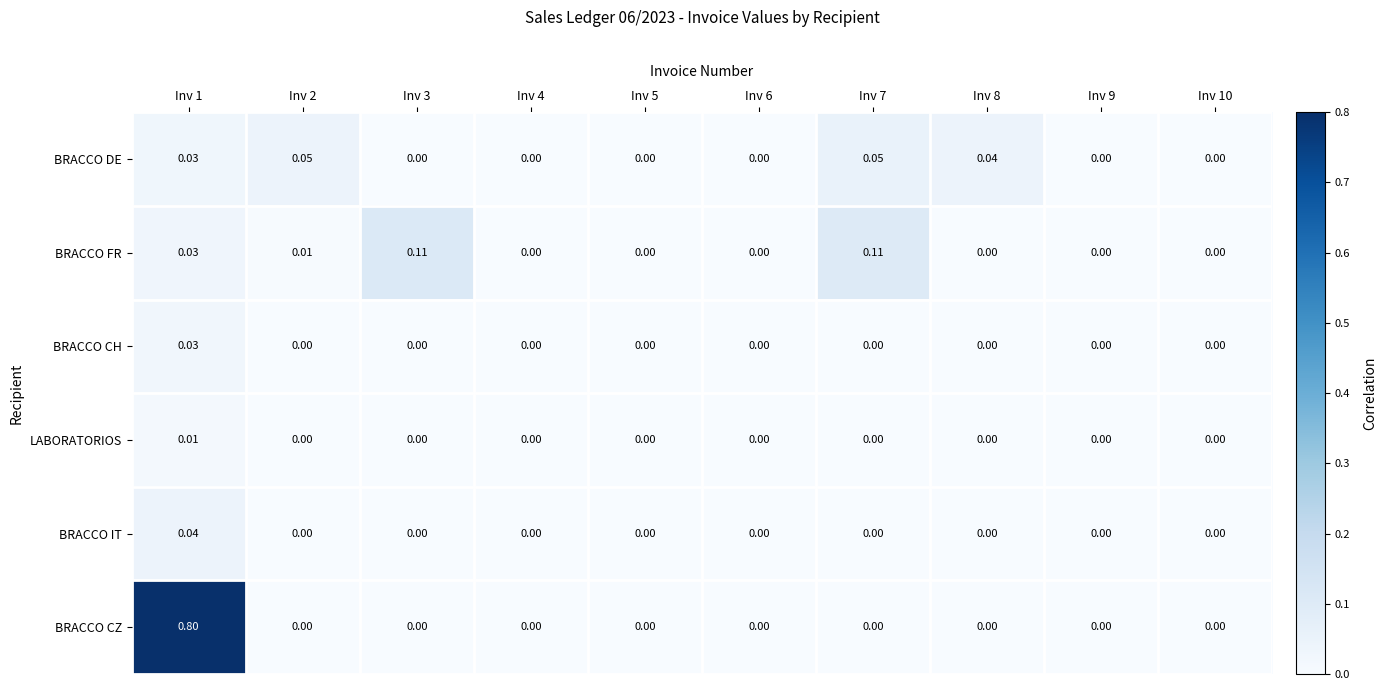

Which series has the largest range (max minus min)?

BRACCO CZ